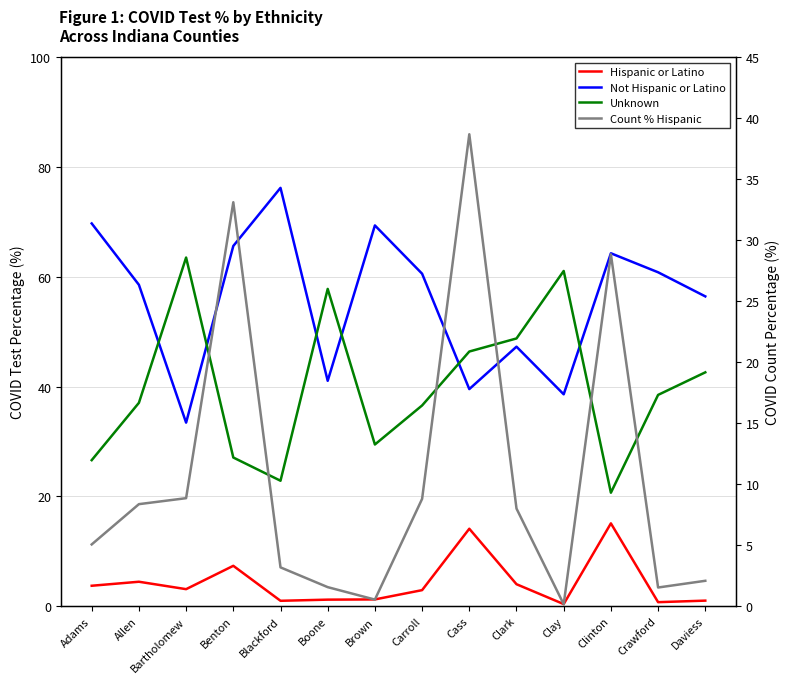

How many data points in Not Hispanic or Latino are above 60?

7